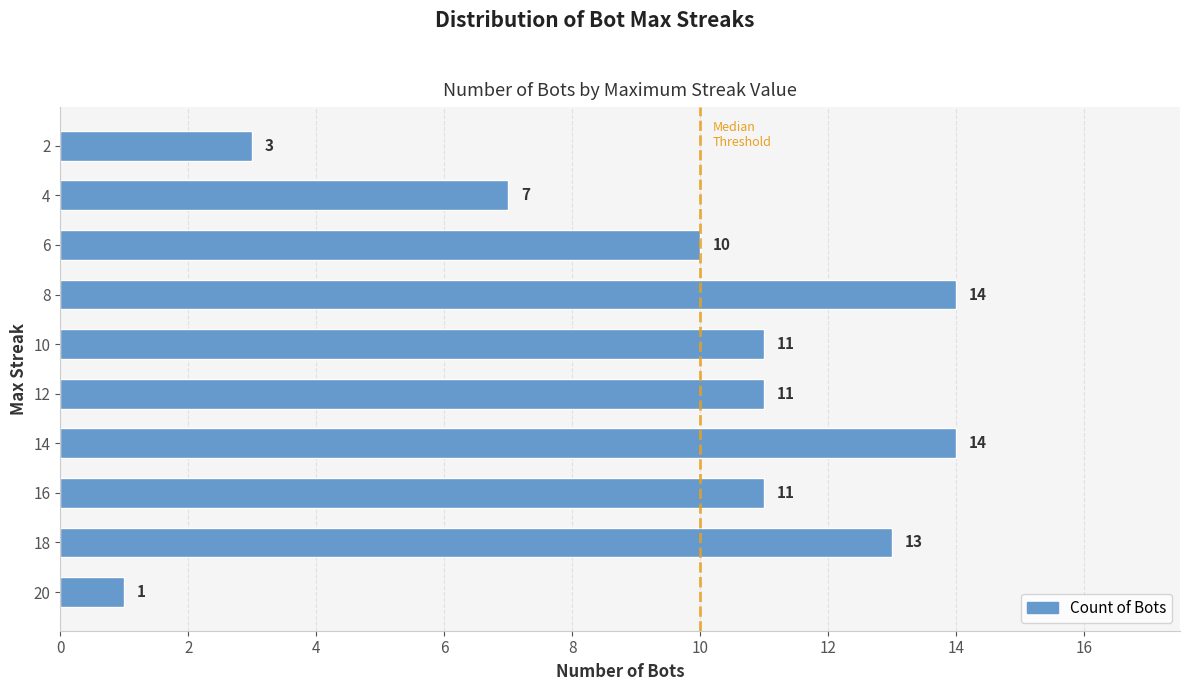

What is the maximum value shown in the chart?

14